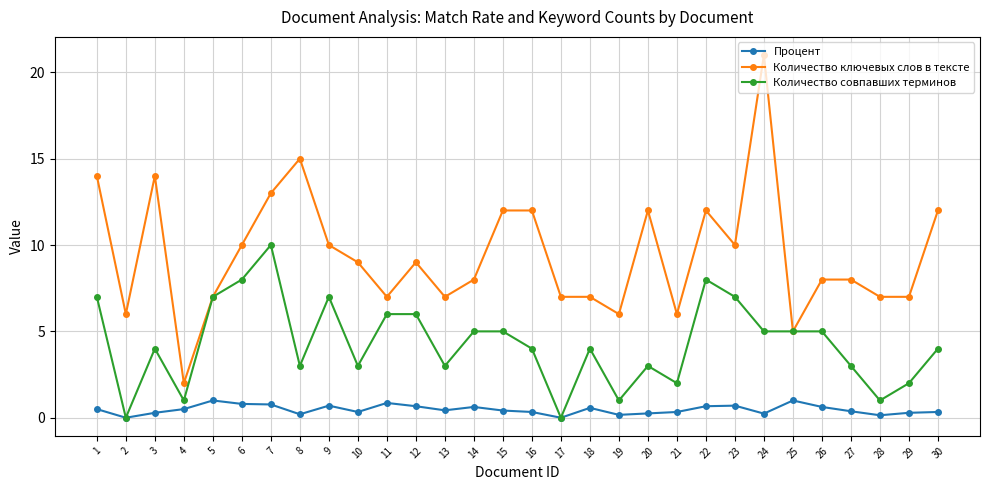

What are all the series names shown in the legend?

Процент, Количество ключевых слов в тексте, Количество совпавших терминов